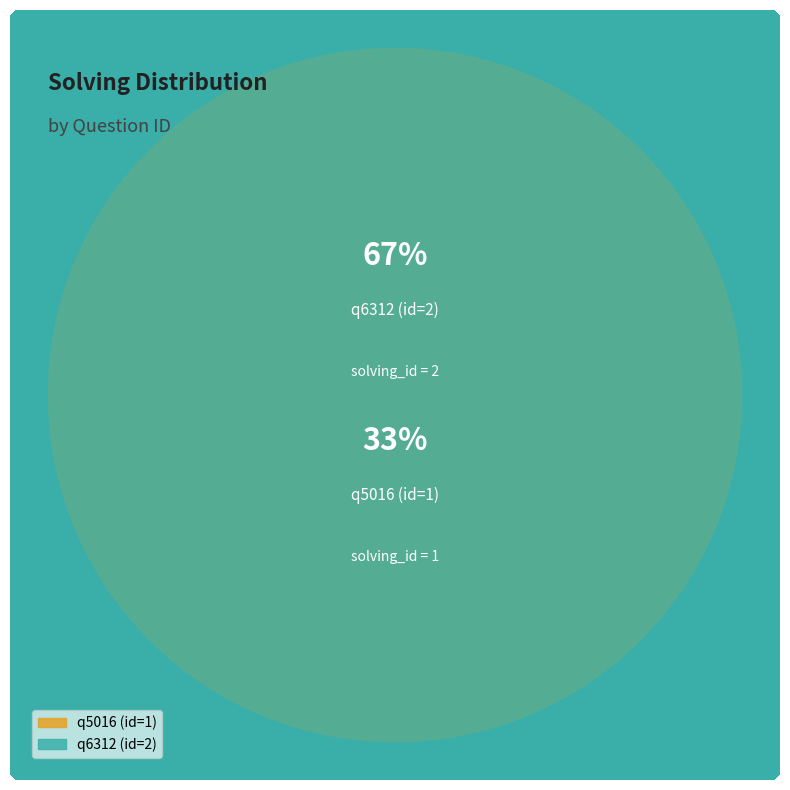

Which category accounts for the majority?

q6312 (id=2)